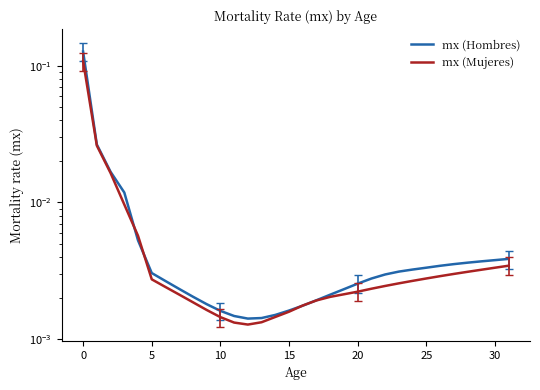

At 16, list the series in order from smallest to largest.

mx (Hombres), mx (Mujeres)